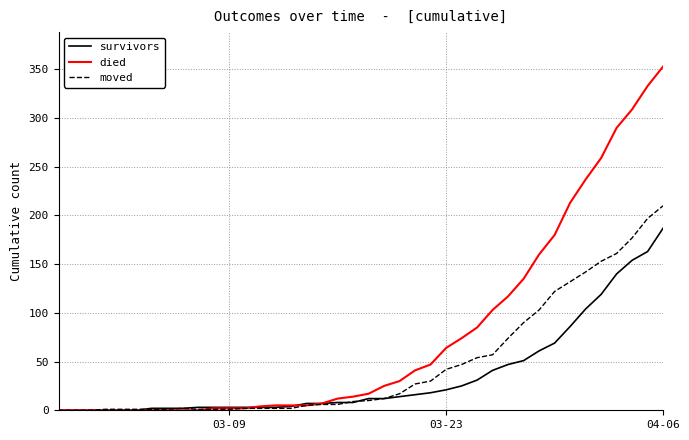

Which series has the widest spread of values?

died